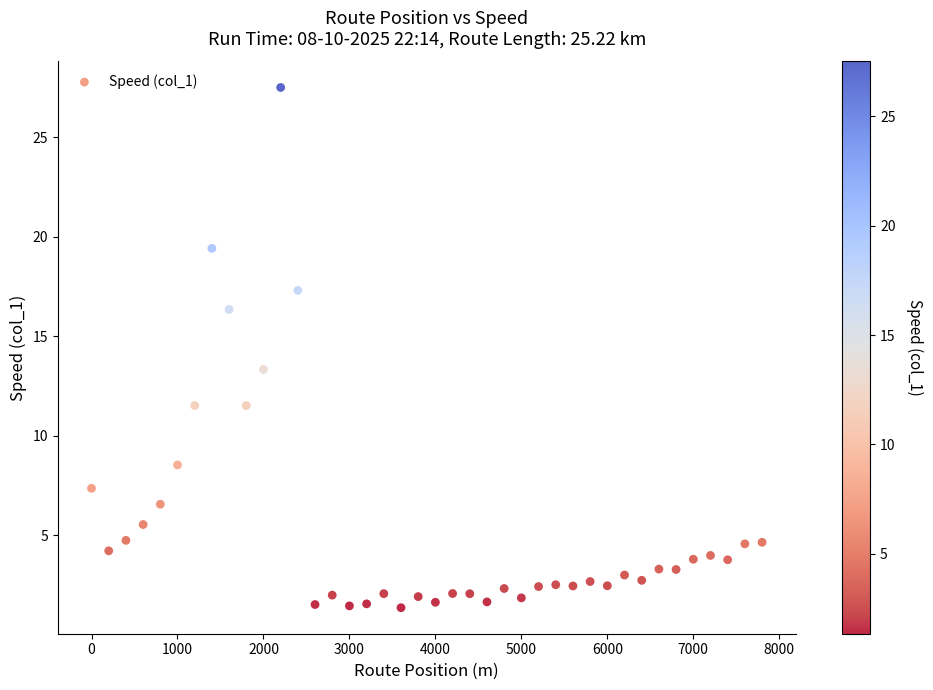

What is the range of Y values (max minus min)?

26.2